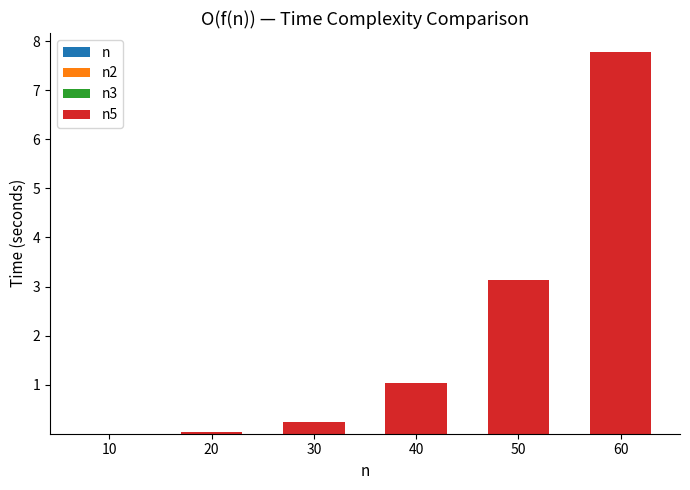

What is the total value across all series at 60?

7.8